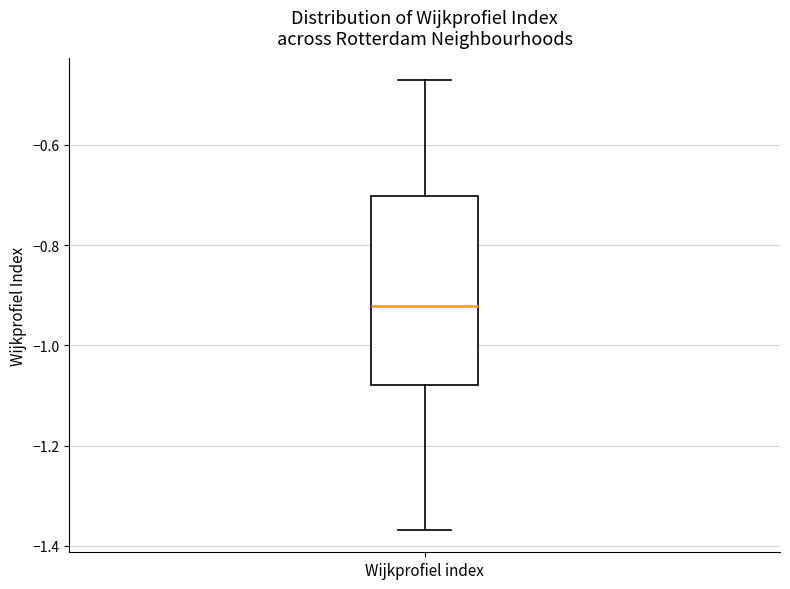

Where is the lower edge of the box for Wijkprofiel index on the y-axis? The values are not printed on the chart, so give them approximately, as read against the axis.

-1.08